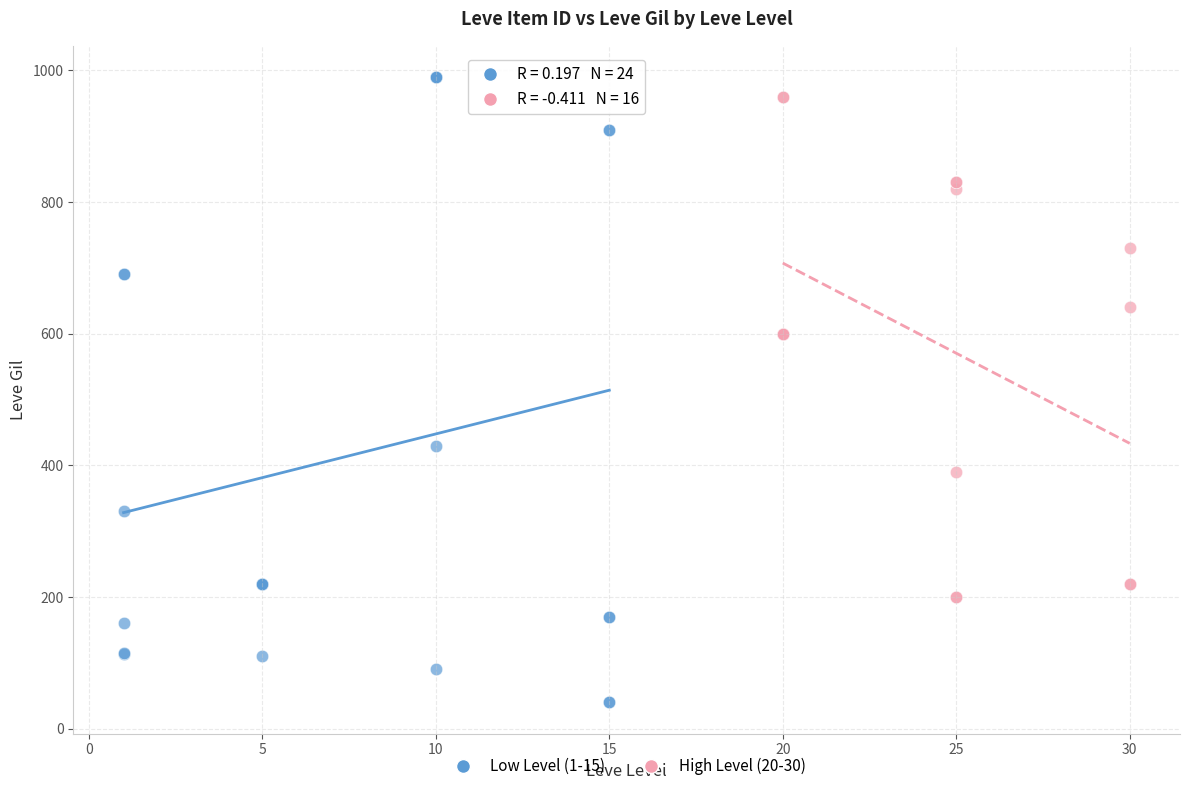

Which series reaches the minimum Y coordinate?

Low Level (1-15)